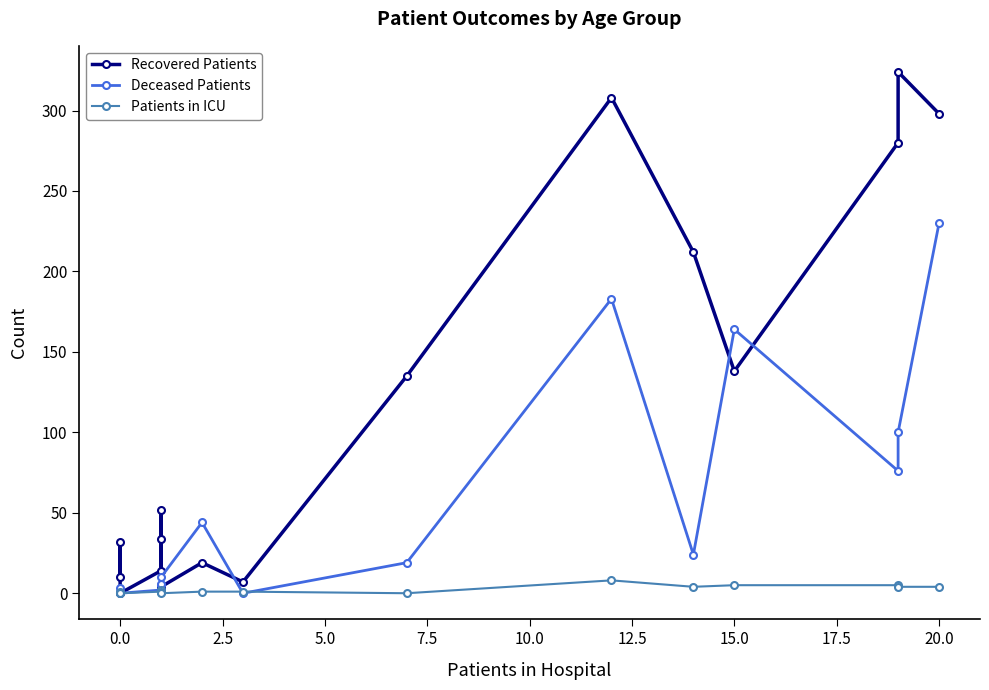

Is it true that Deceased Patients equals 1 at 0.0?

False